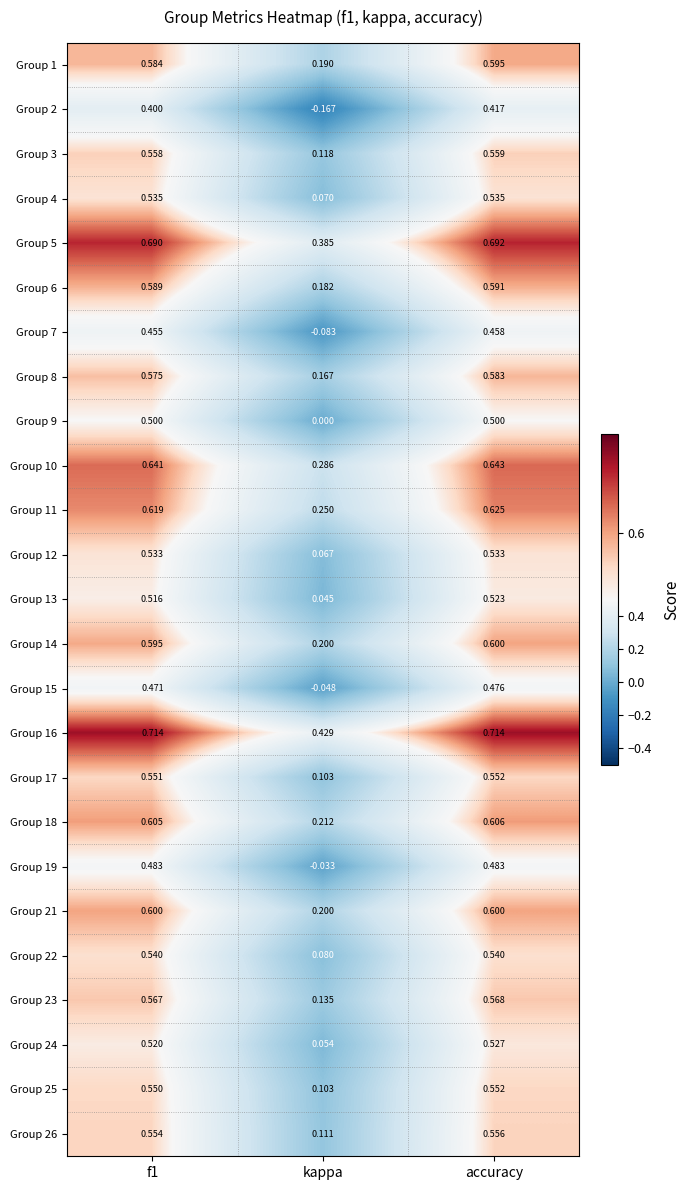

At which category is the sum across all series the highest?

accuracy